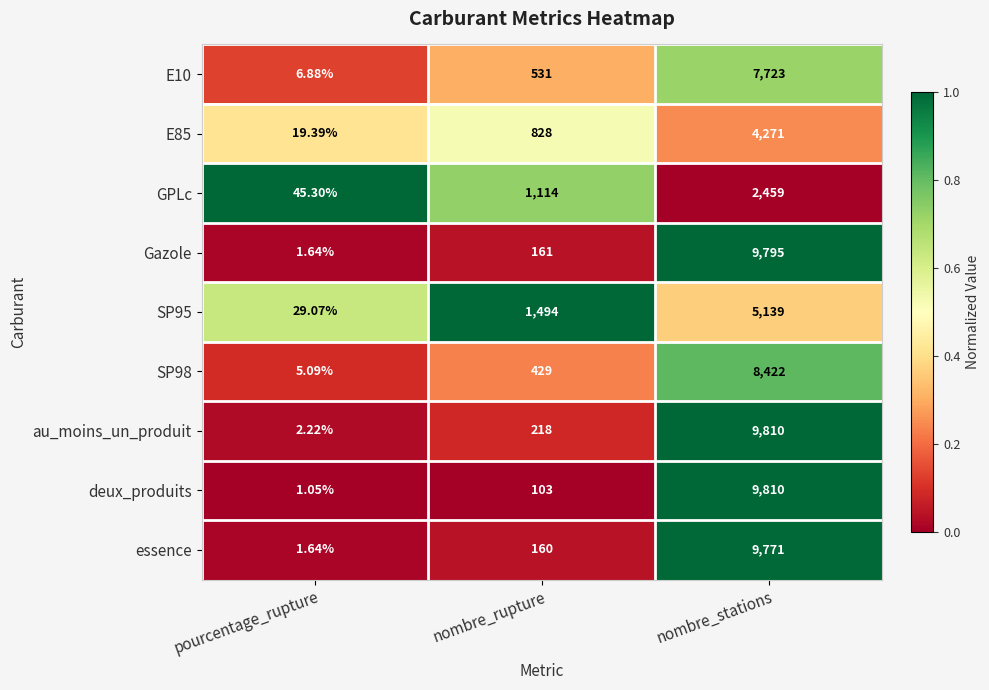

Is the value of SP98 at nombre_rupture greater than the value of Gazole at pourcentage_rupture?

Yes